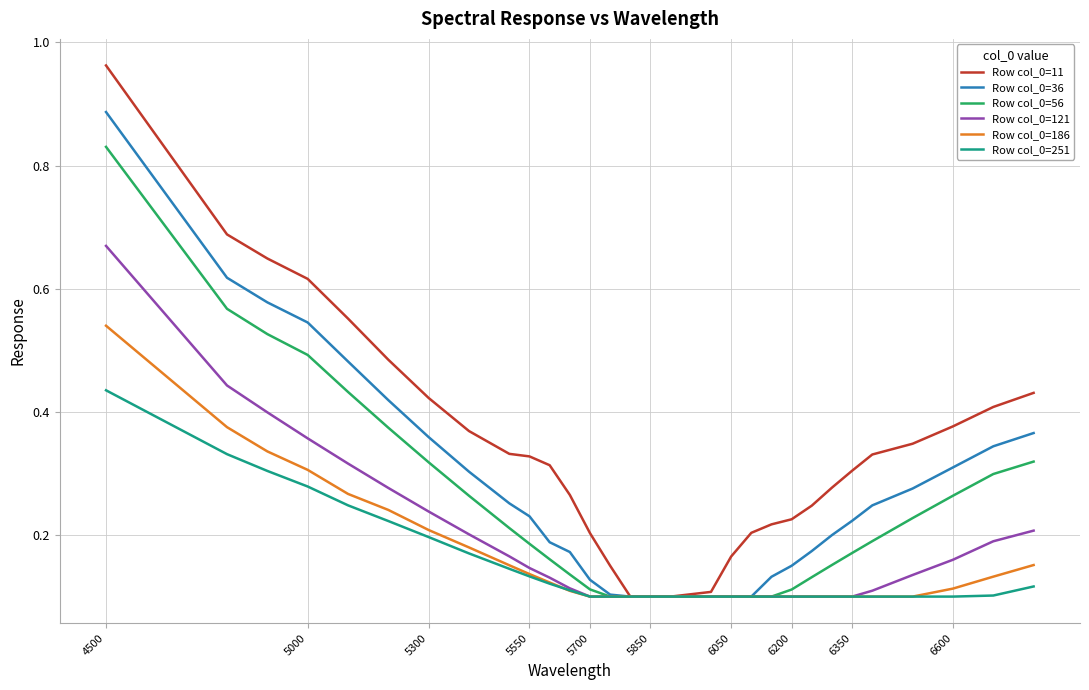

What are all the series names shown in the legend?

Row col_0=11, Row col_0=36, Row col_0=56, Row col_0=121, Row col_0=186, Row col_0=251